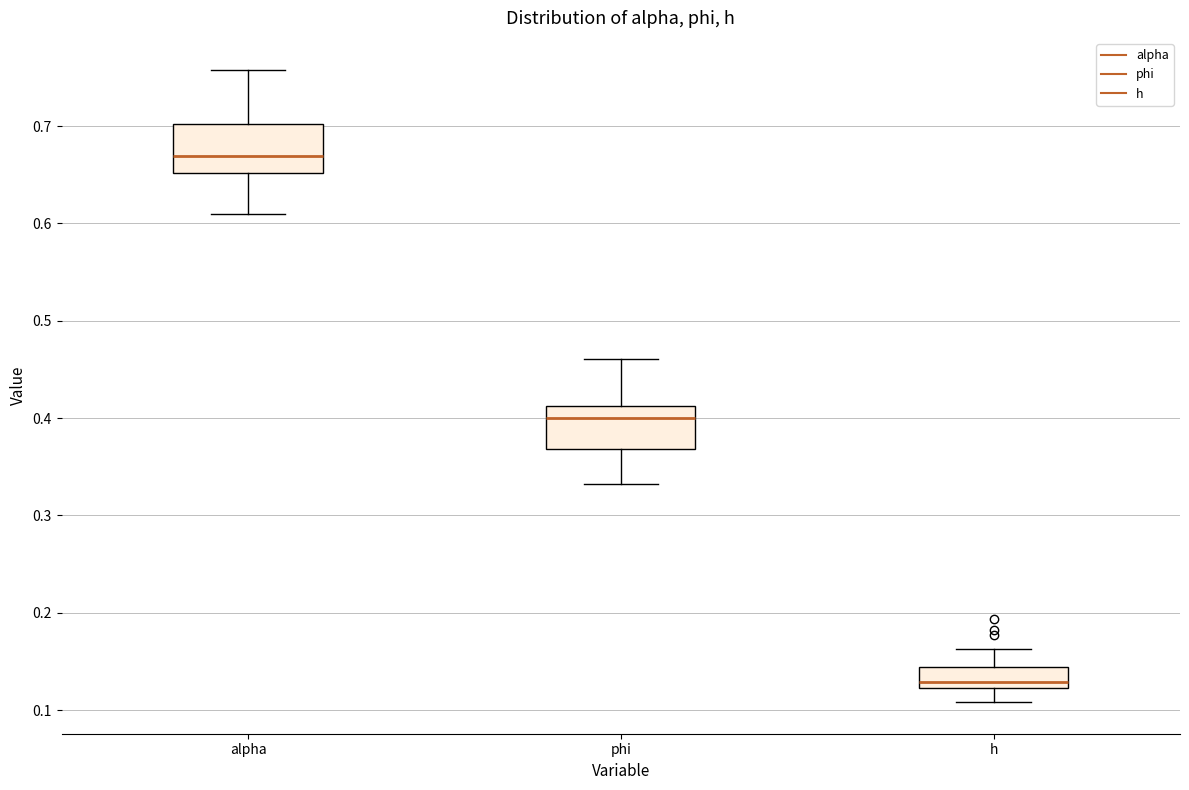

Reading left to right, transcribe this box plot: for each box, give where its median line is, the range the box spans, and where its two whiskers end, as read against the y-axis. The values are not printed on the chart, so give them approximately, as read against the axis.

alpha: median 0.67, box 0.65 to 0.70, whiskers 0.61 to 0.76
phi: median 0.40, box 0.37 to 0.41, whiskers 0.33 to 0.46
h: median 0.13, box 0.12 to 0.14, whiskers 0.11 to 0.16